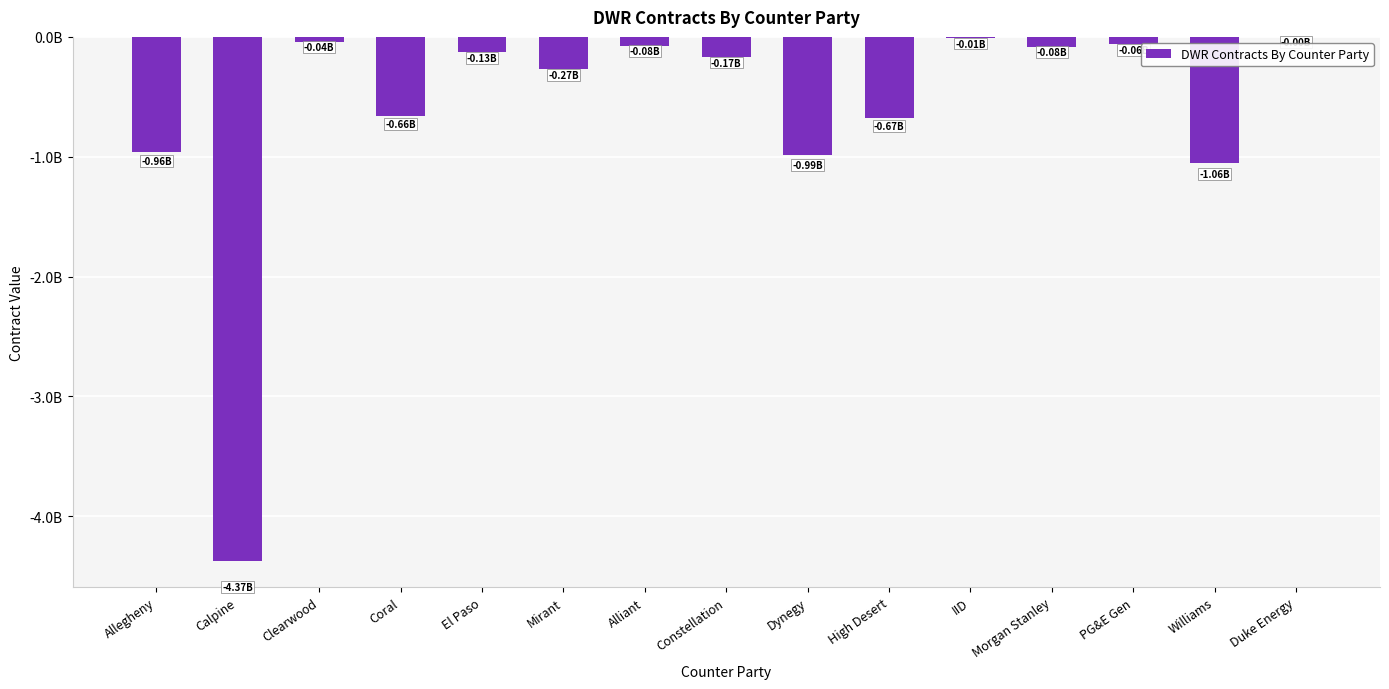

What is the average value?

-636497423